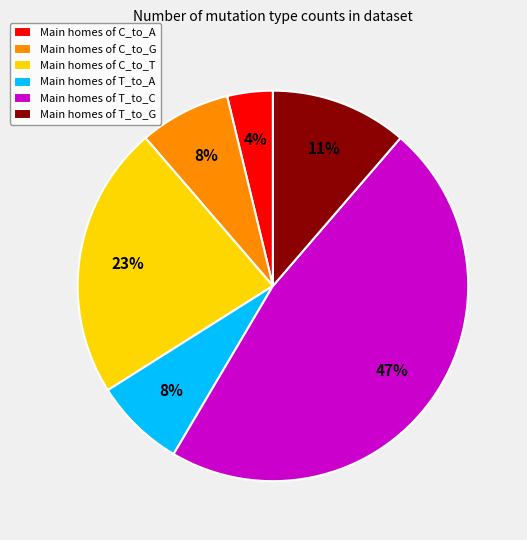

To the nearest percent, what portion does Main homes of C_to_T represent?

23%